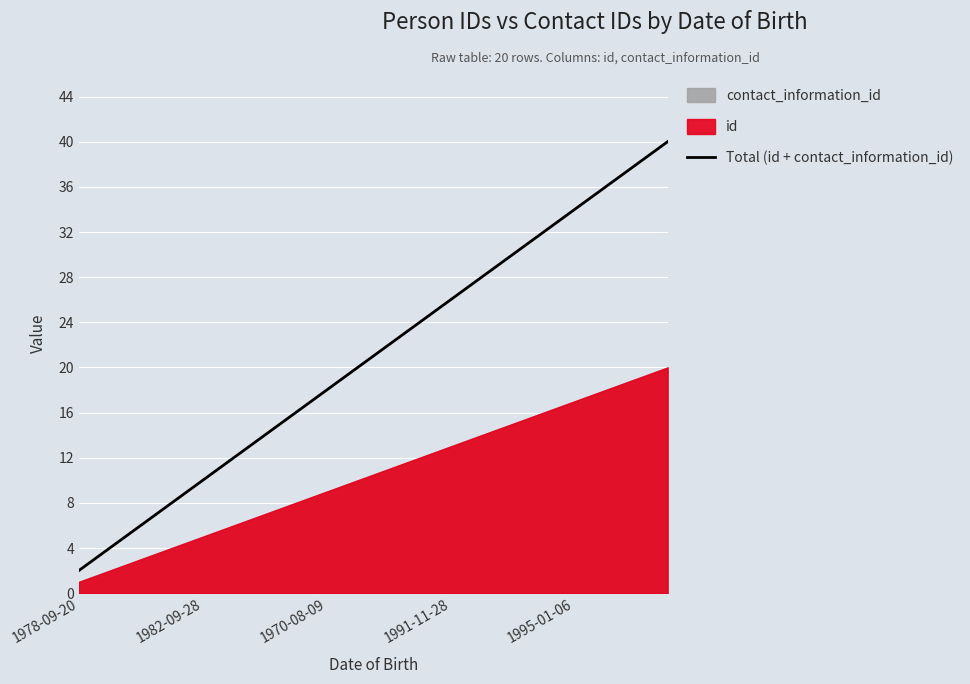

The Total (id + contact_information_id) series shows 36 at 1991-11-28. True or false?

False